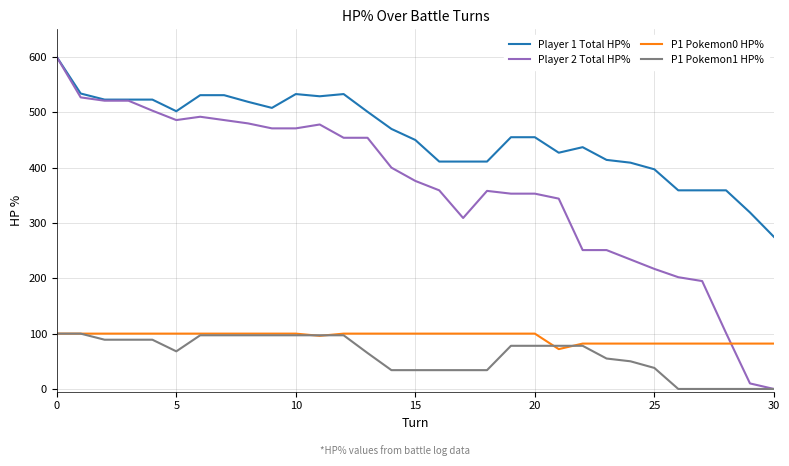

Which series has the largest total across all categories?

Player 1 Total HP%